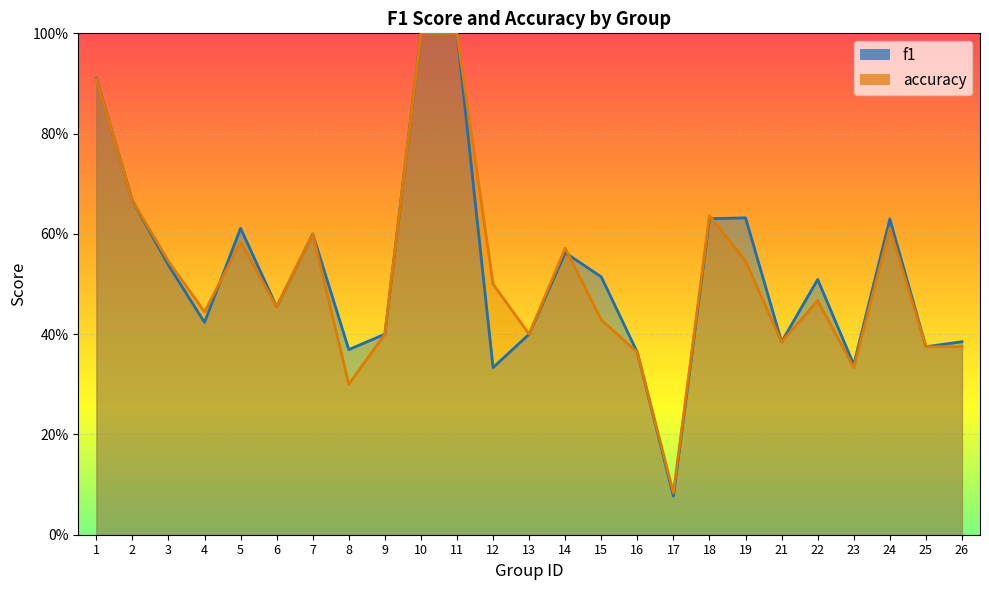

Which category has the highest value in the accuracy series?

10